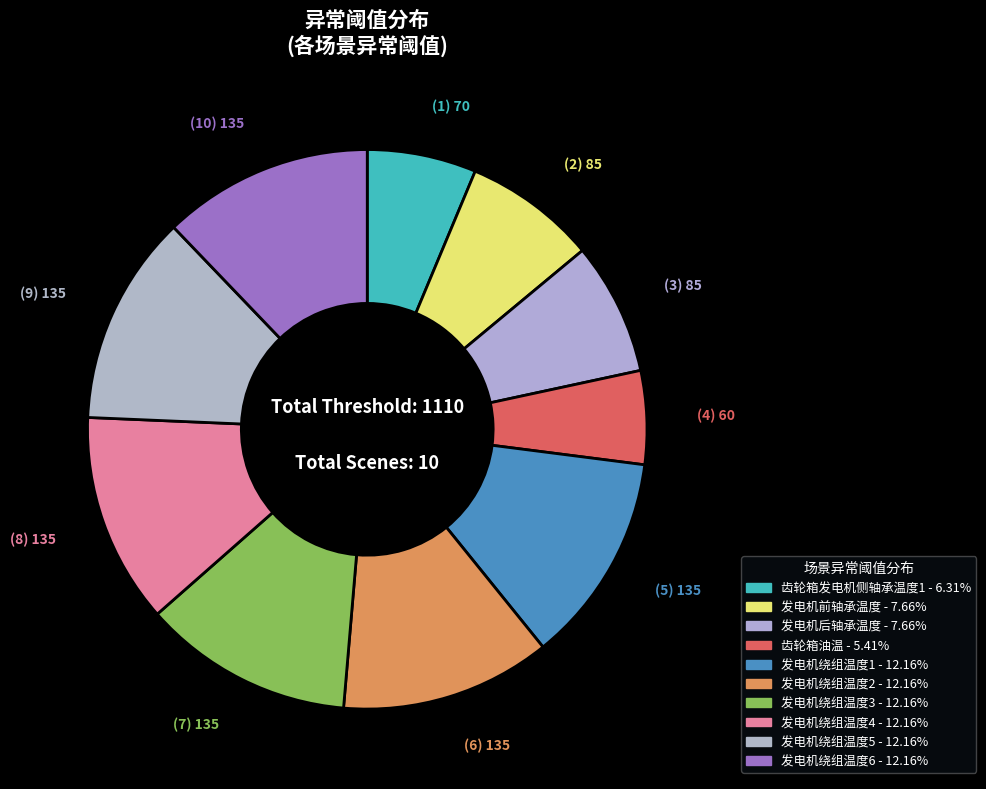

To the nearest percent, what percentage of the pie is 发电机绕组温度6?

12%